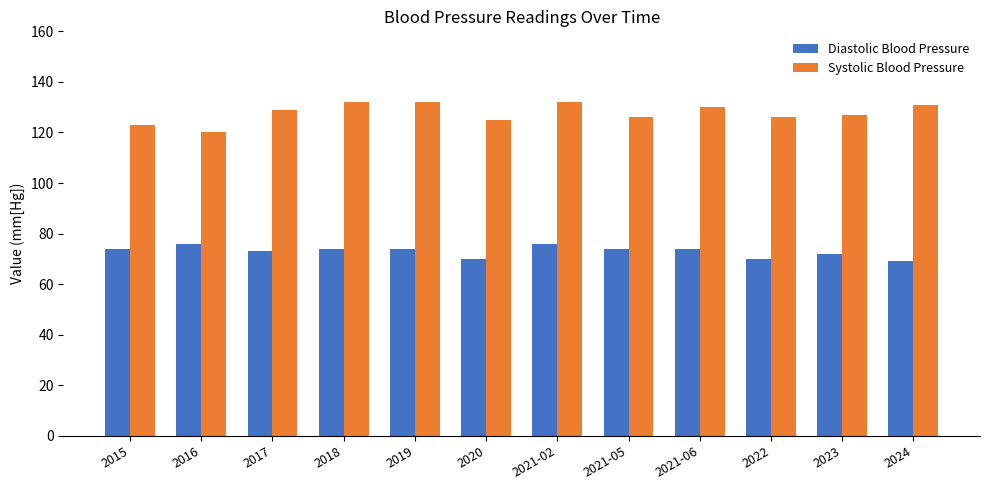

Reading right to left, transcribe all the data shown in this chart.

Diastolic Blood Pressure: 2024=69	2023=72	2022=70	2021-06=74	2021-05=74	2021-02=76	2020=70	2019=74	2018=74	2017=73	2016=76	2015=74
Systolic Blood Pressure: 2024=131	2023=127	2022=126	2021-06=130	2021-05=126	2021-02=132	2020=125	2019=132	2018=132	2017=129	2016=120	2015=123